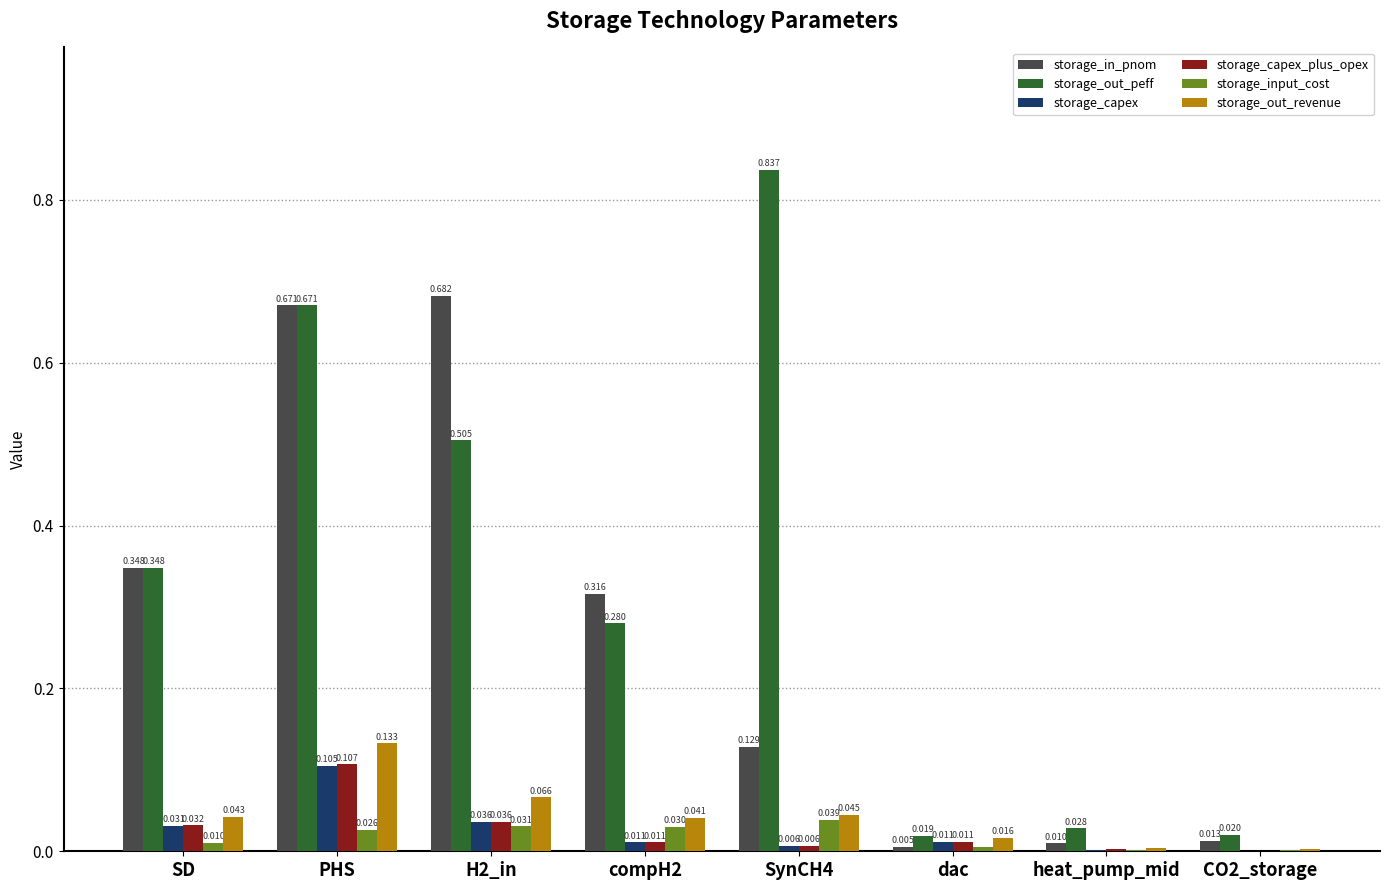

Which series changed the most between compH2 and heat_pump_mid?

storage_in_pnom